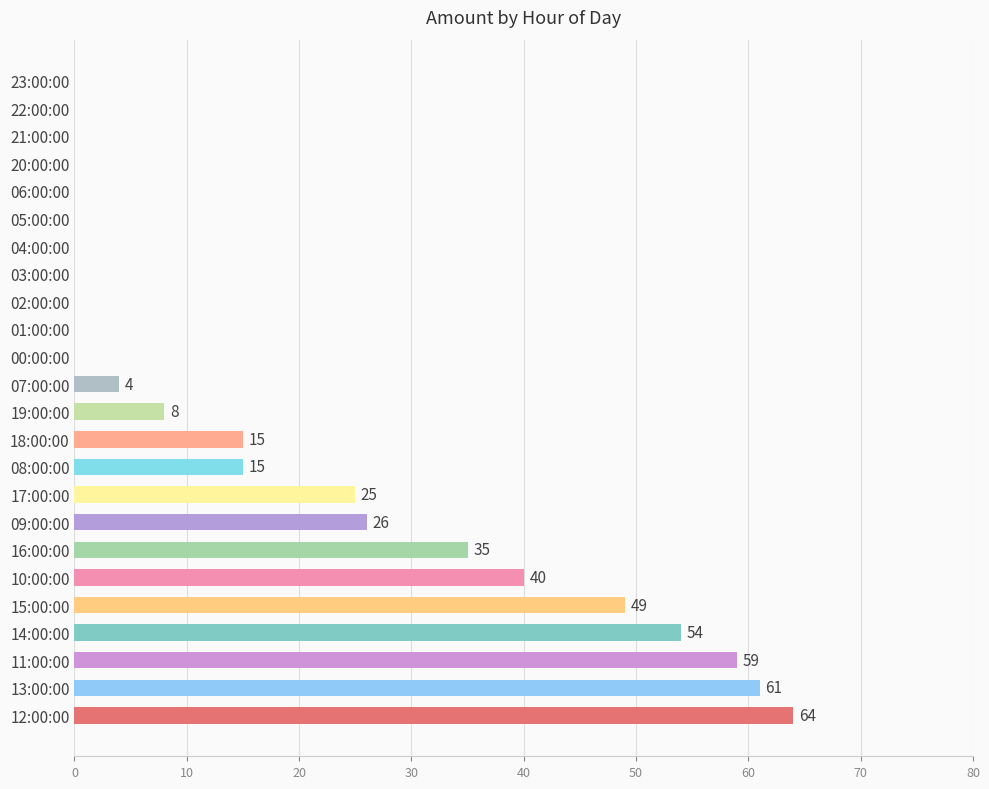

True or false: the data shows 0 at 20:00:00.

True